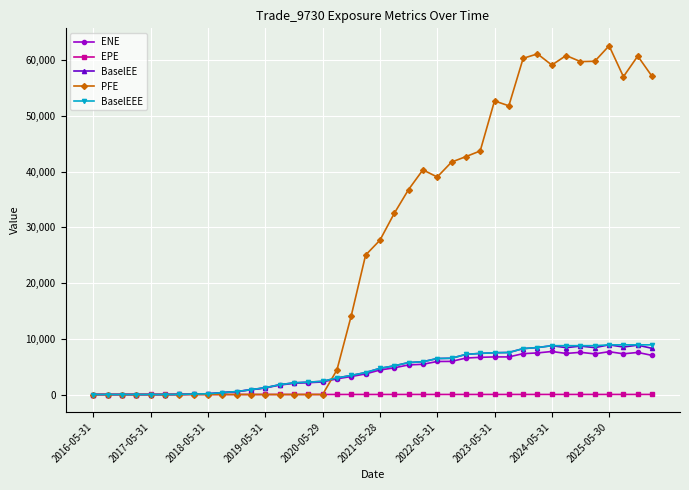

At how many categories does at least one series exceed 54021?

10